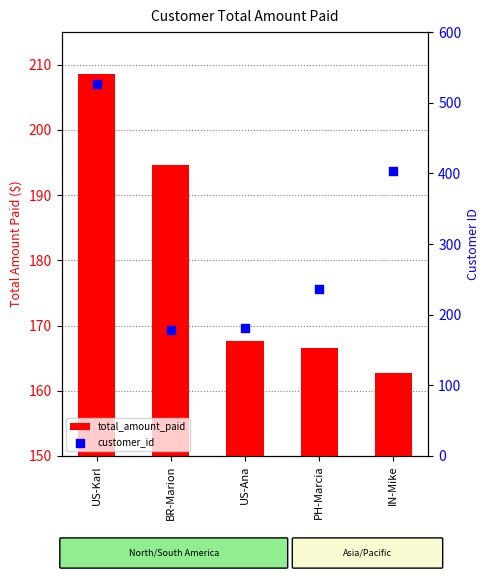

At which category is the sum across all series the highest?

US-Karl